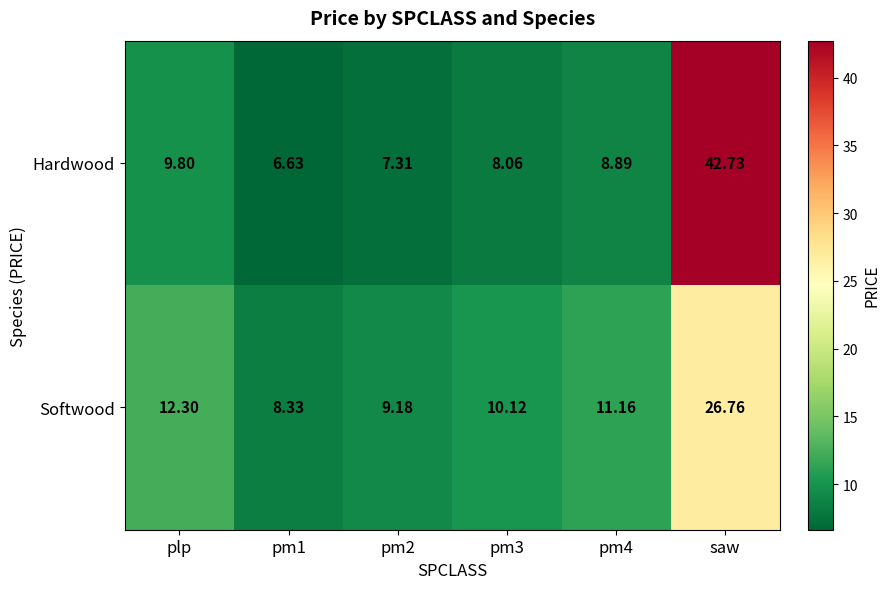

Where is Hardwood nearest to the value 24?

plp